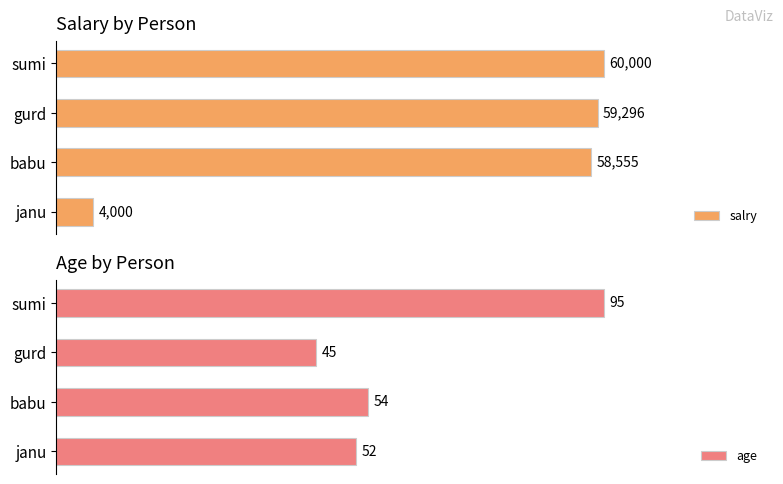

Which category has the highest value in the age series?

sumi